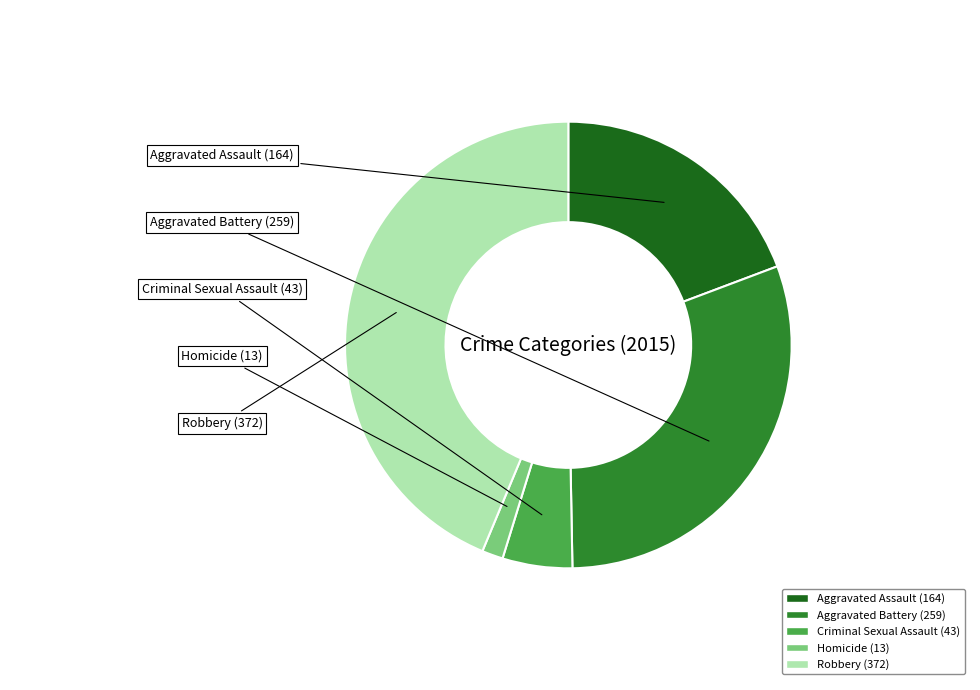

True or false: Robbery accounts for 34% of the total.

False